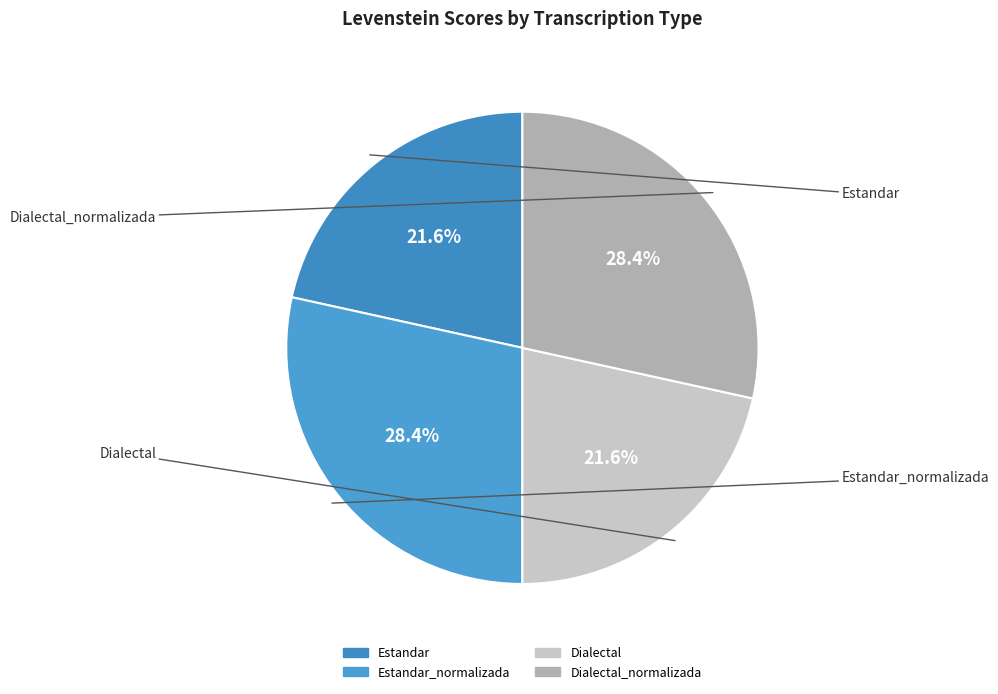

How many slices are in this pie chart?

4